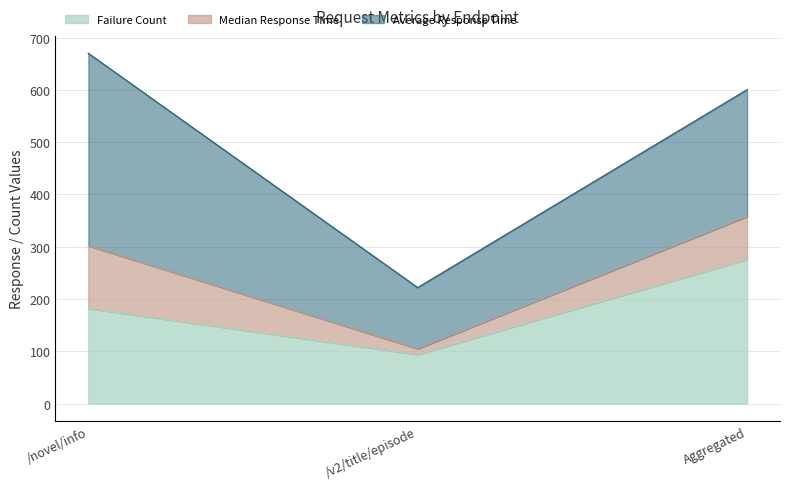

The Median Response Time series shows 11.0 at /v2/title/episode. True or false?

True